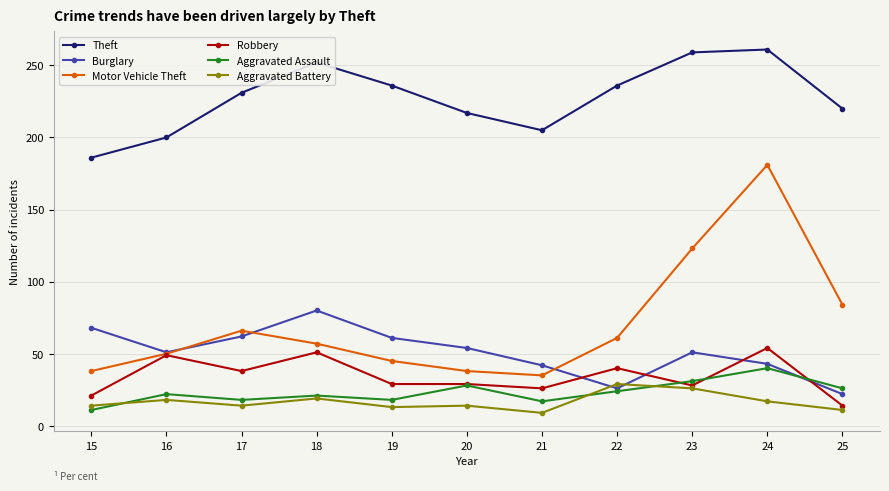

Which series changed the most between 15 and 19?

Theft